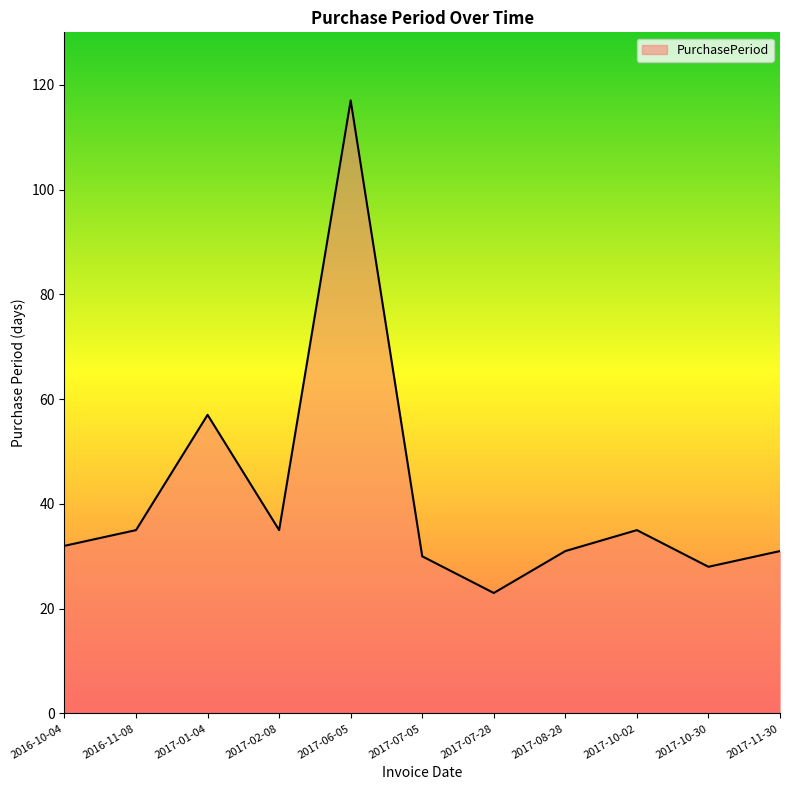

What position from the left is 2017-07-28?

7